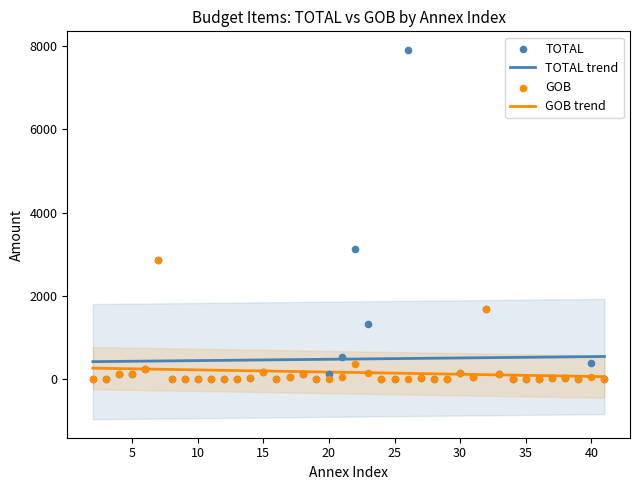

Which series reaches the maximum Y coordinate?

TOTAL